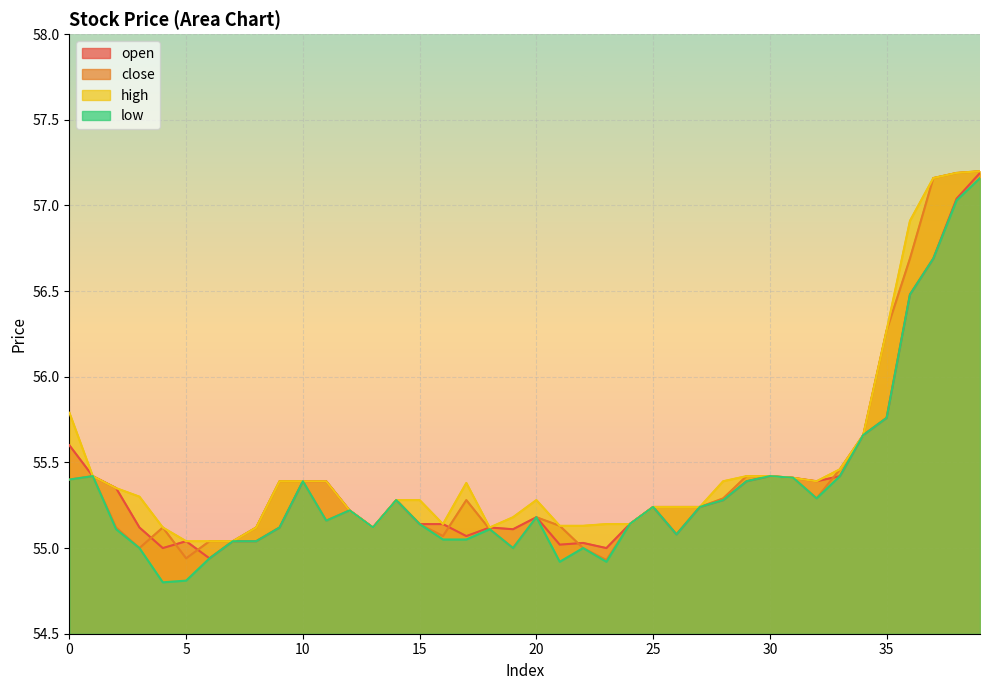

Which series has the largest total across all categories?

high